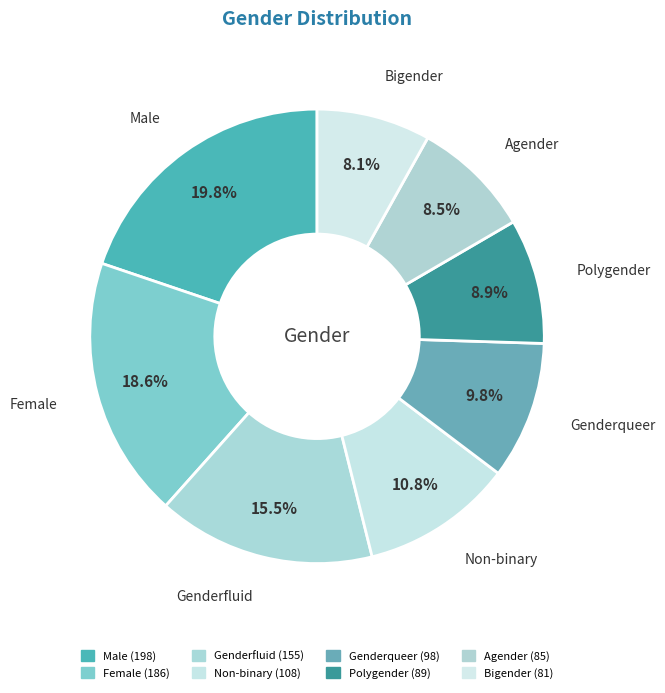

Count the number of slices in the pie.

8